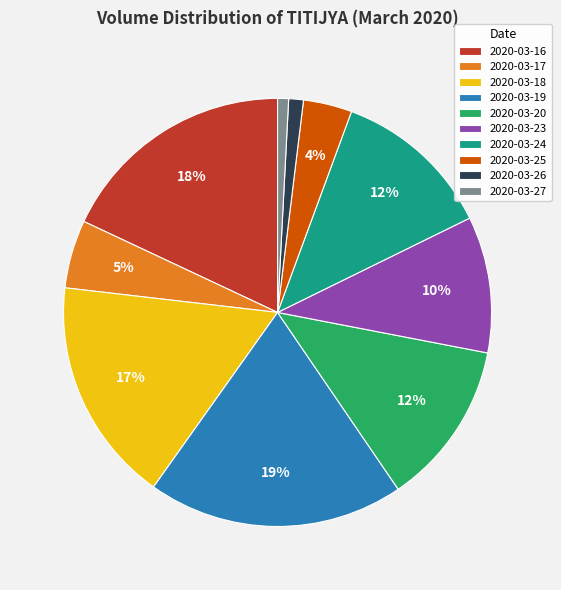

The 2020-03-27 slice represents 16% of the pie. True or false?

False